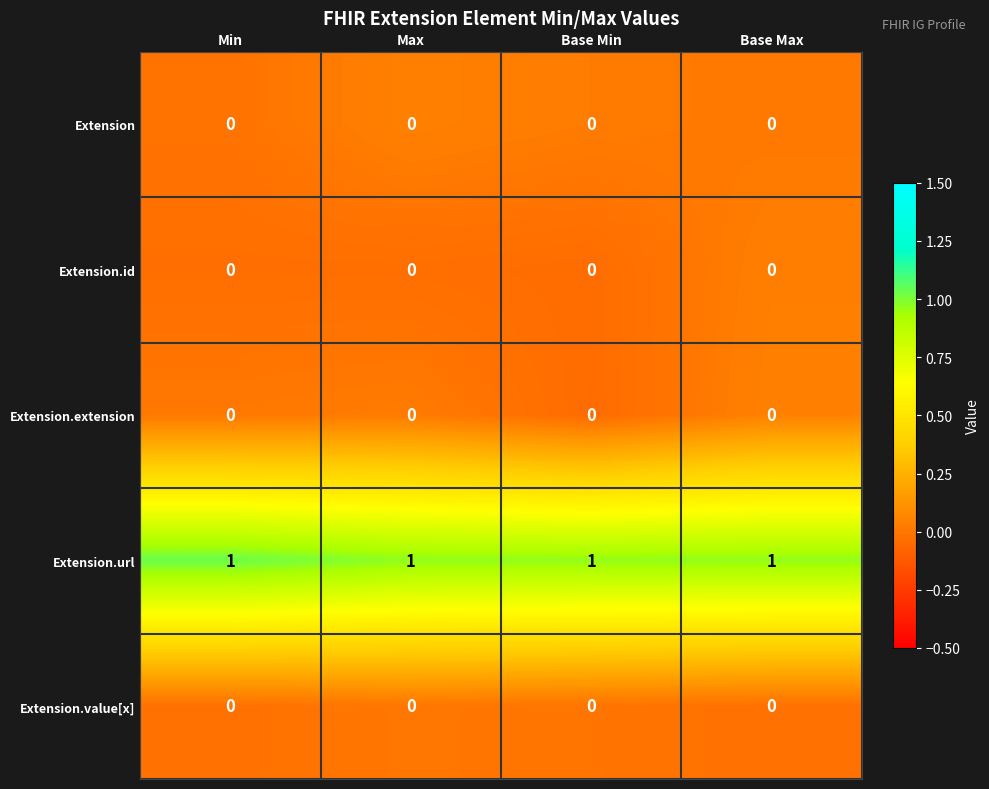

The Extension.extension series shows 0 at Max. True or false?

True